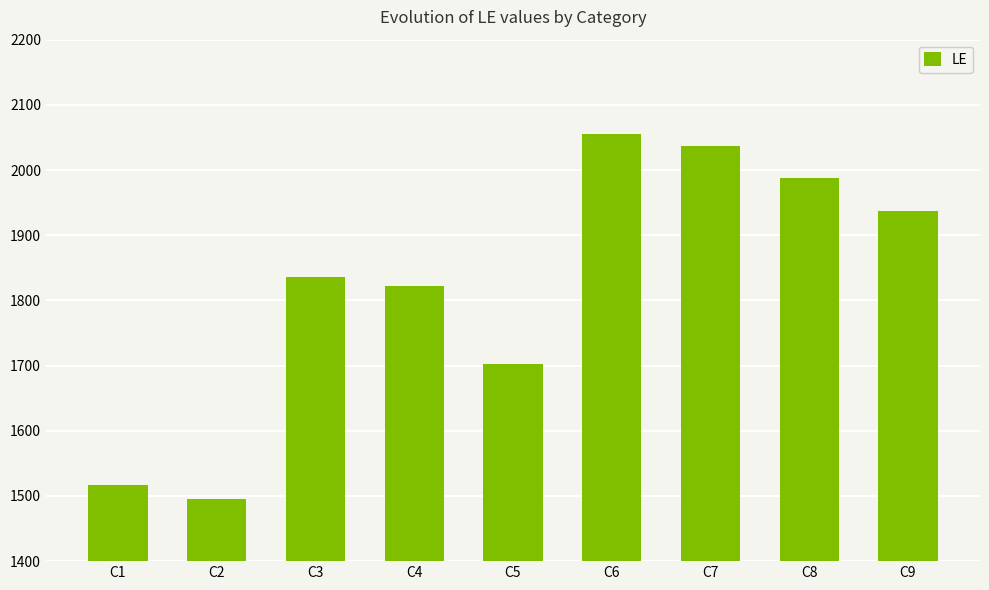

What value does the data have at C4, to the nearest 10?

1820